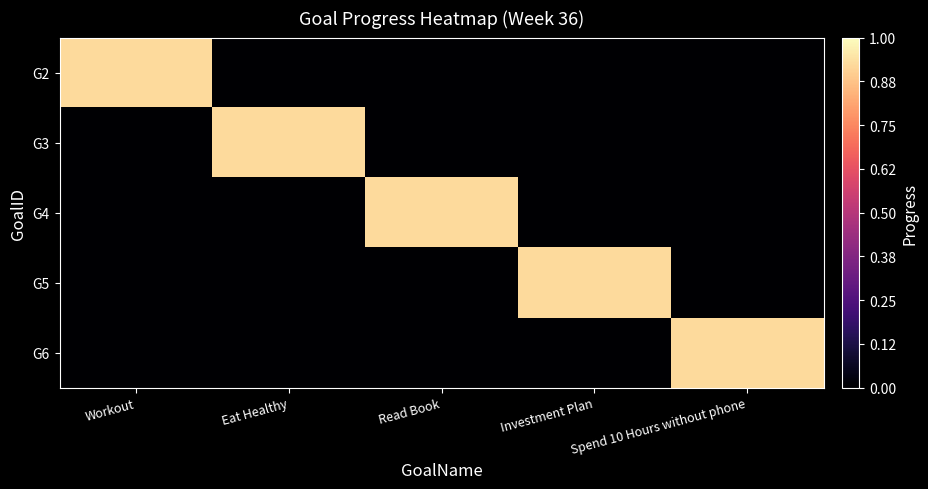

Which series has the largest range (max minus min)?

G2